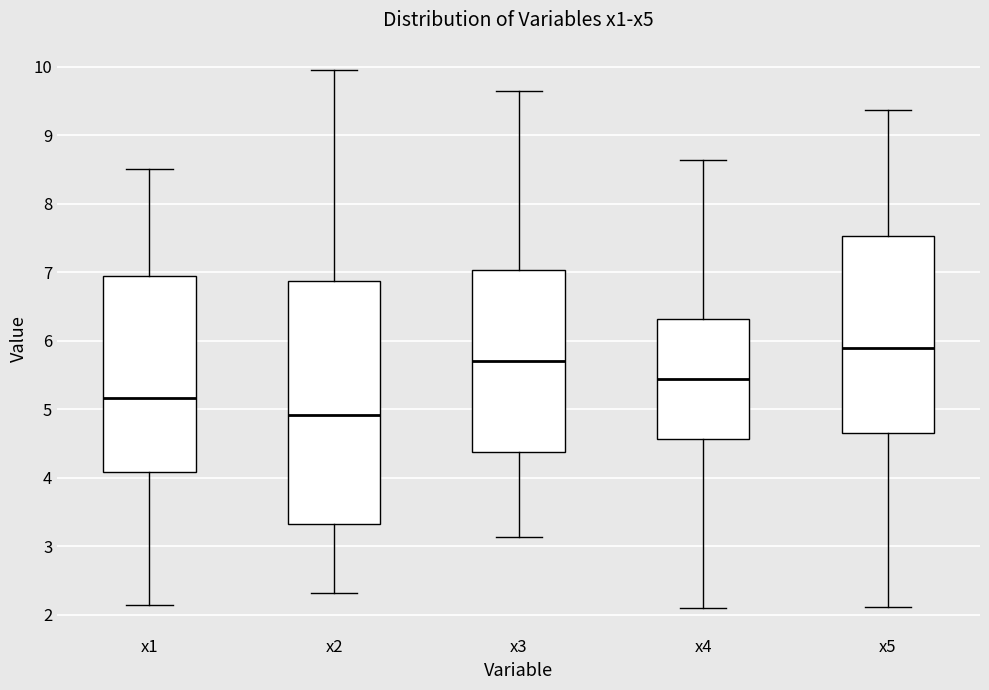

Where is the lower edge of the box for x1 on the y-axis? The values are not printed on the chart, so give them approximately, as read against the axis.

4.1